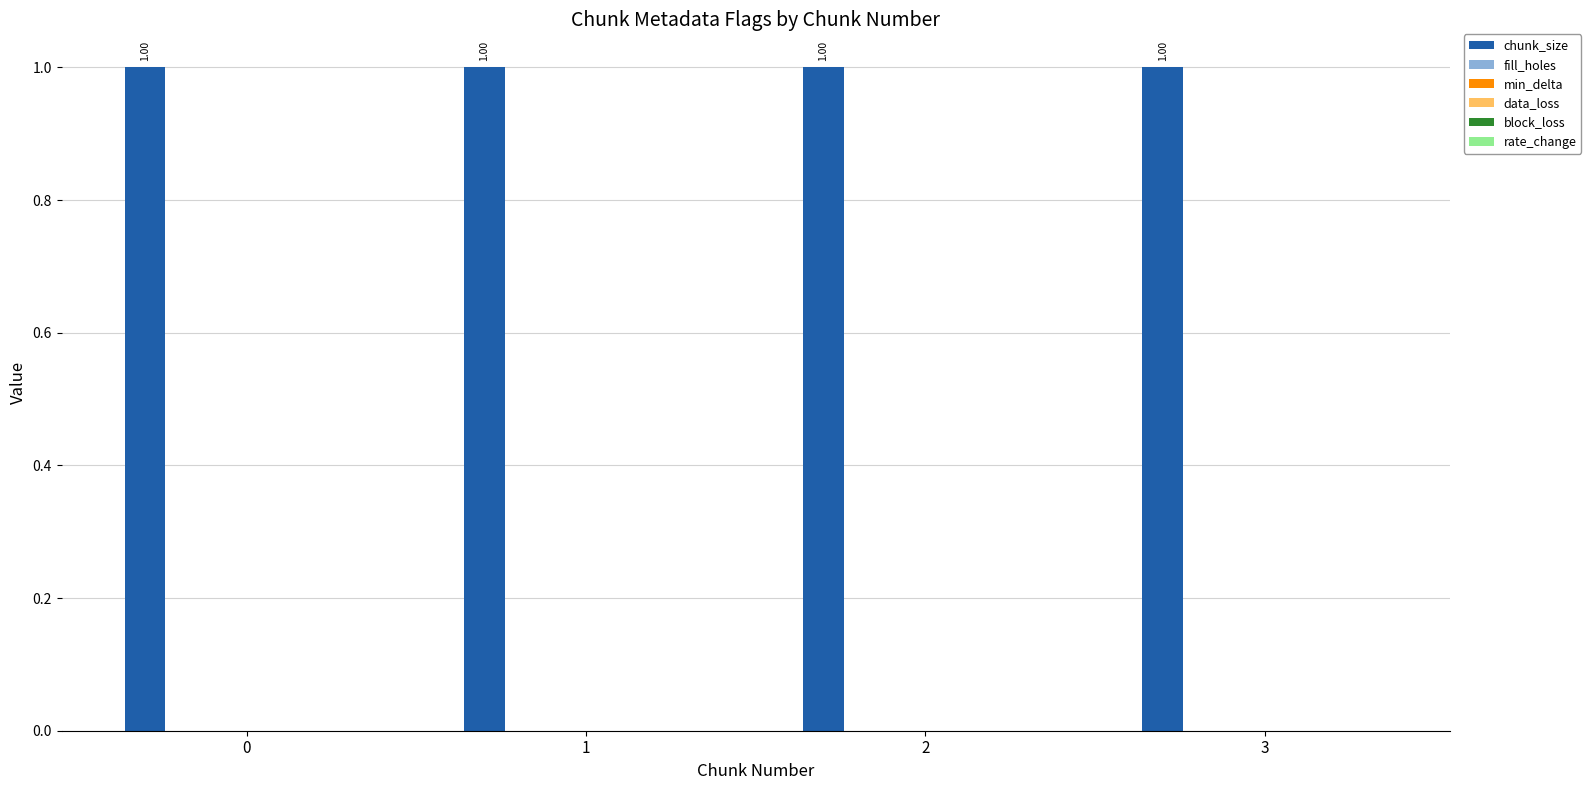

Does the chart contain any negative values?

No